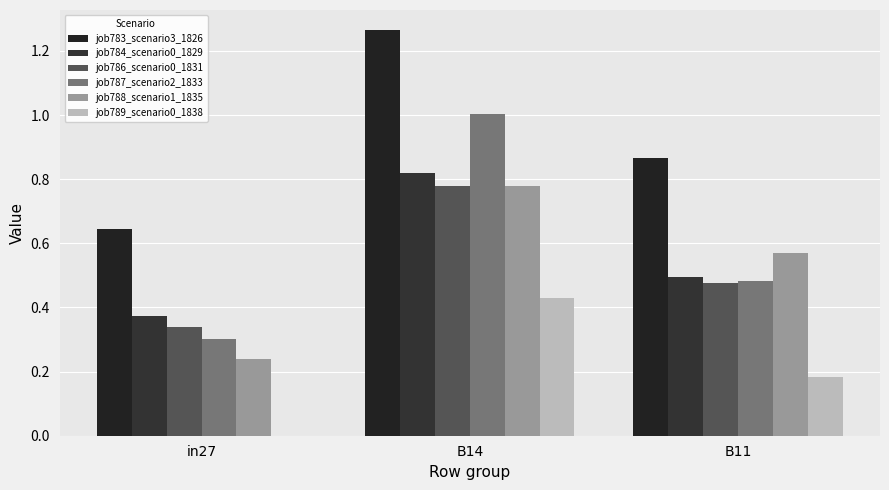

Reading left to right, list all the values displayed in this chart.

job783_scenario3_1826: 0.6	1.3	0.9
job784_scenario0_1829: 0.4	0.8	0.5
job786_scenario0_1831: 0.3	0.8	0.5
job787_scenario2_1833: 0.3	1.0	0.5
job788_scenario1_1835: 0.2	0.8	0.6
job789_scenario0_1838: 0.0	0.4	0.2